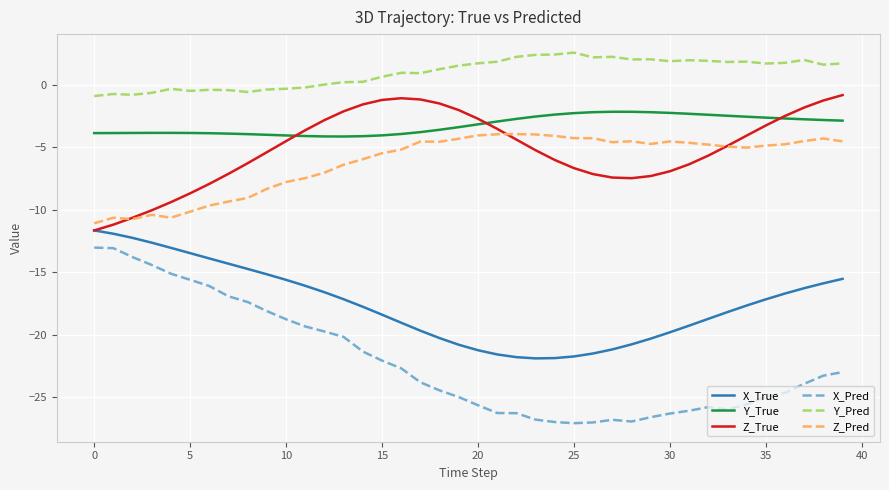

Rank the series by their maximum value, from highest to lowest.

Y_Pred, Z_True, Y_True, Z_Pred, X_True, X_Pred